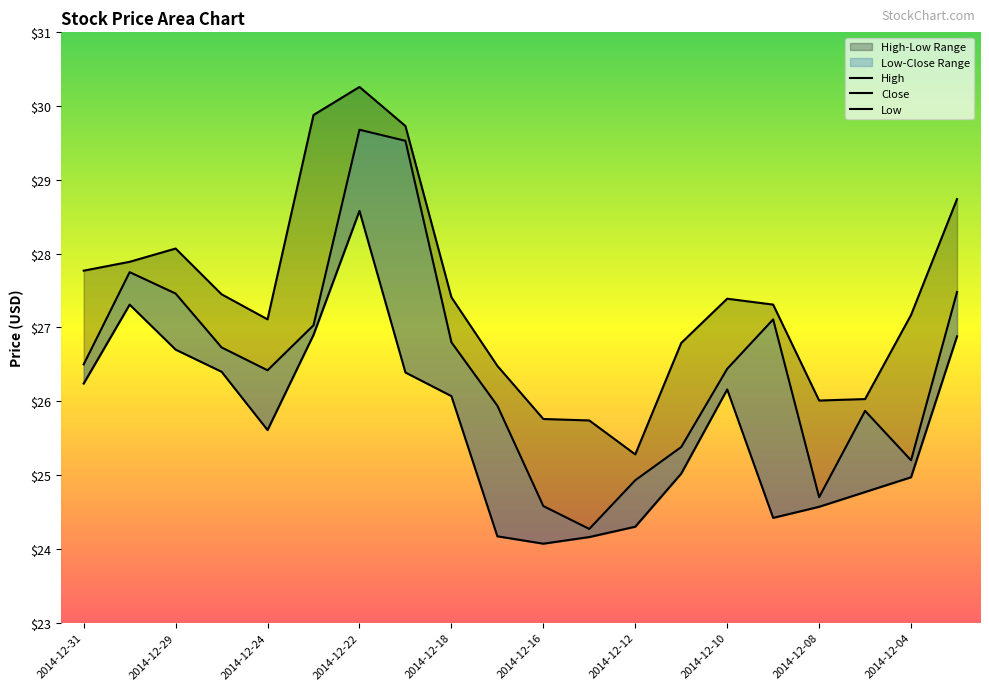

What is the greatest value displayed?

30.3